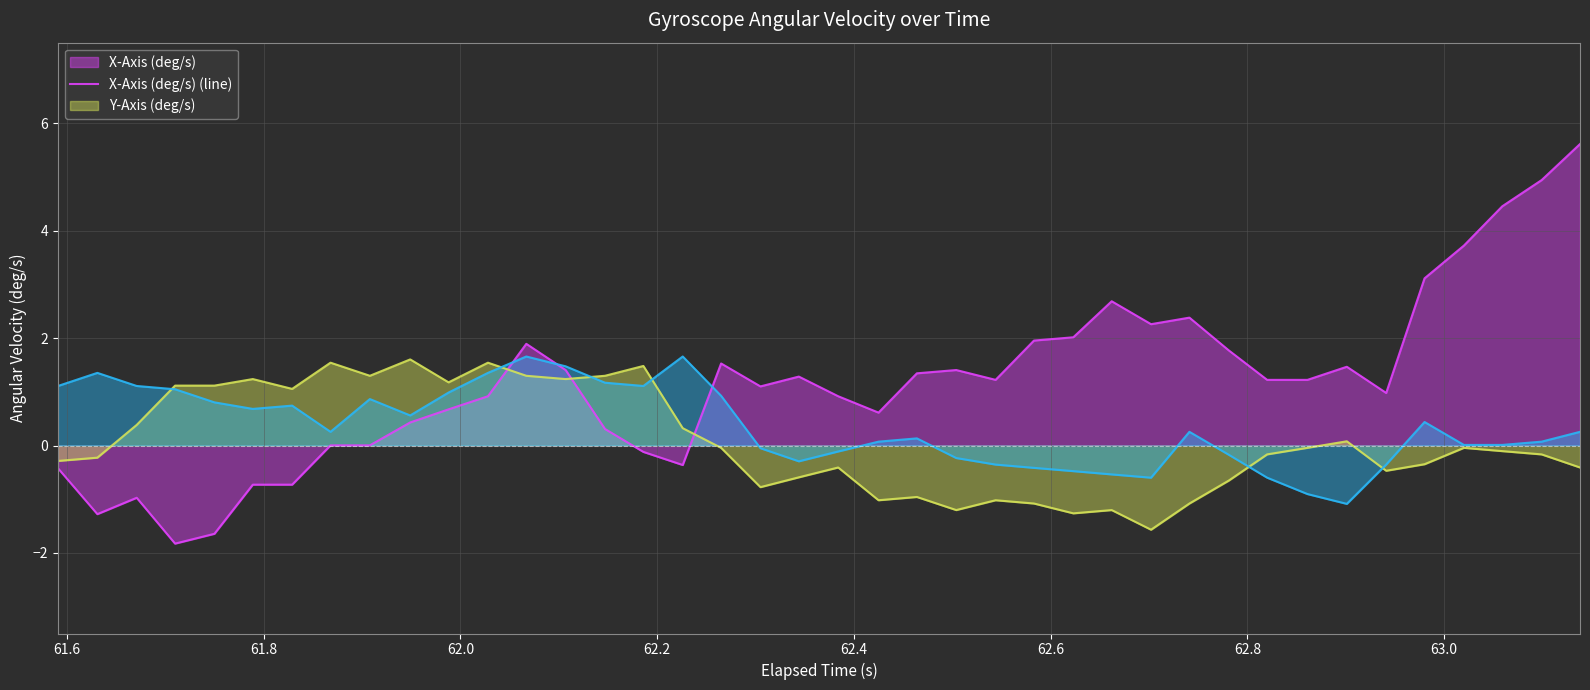

What is the greatest value displayed?

5.6